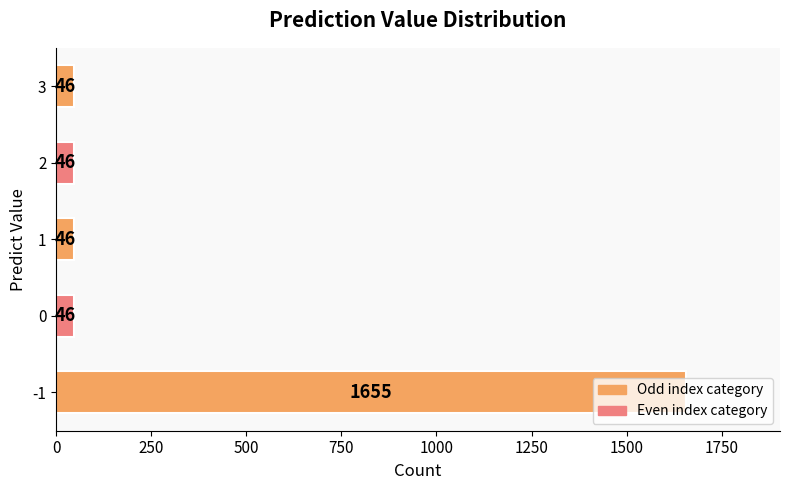

What is the change in value from -1 to 3?

-1609